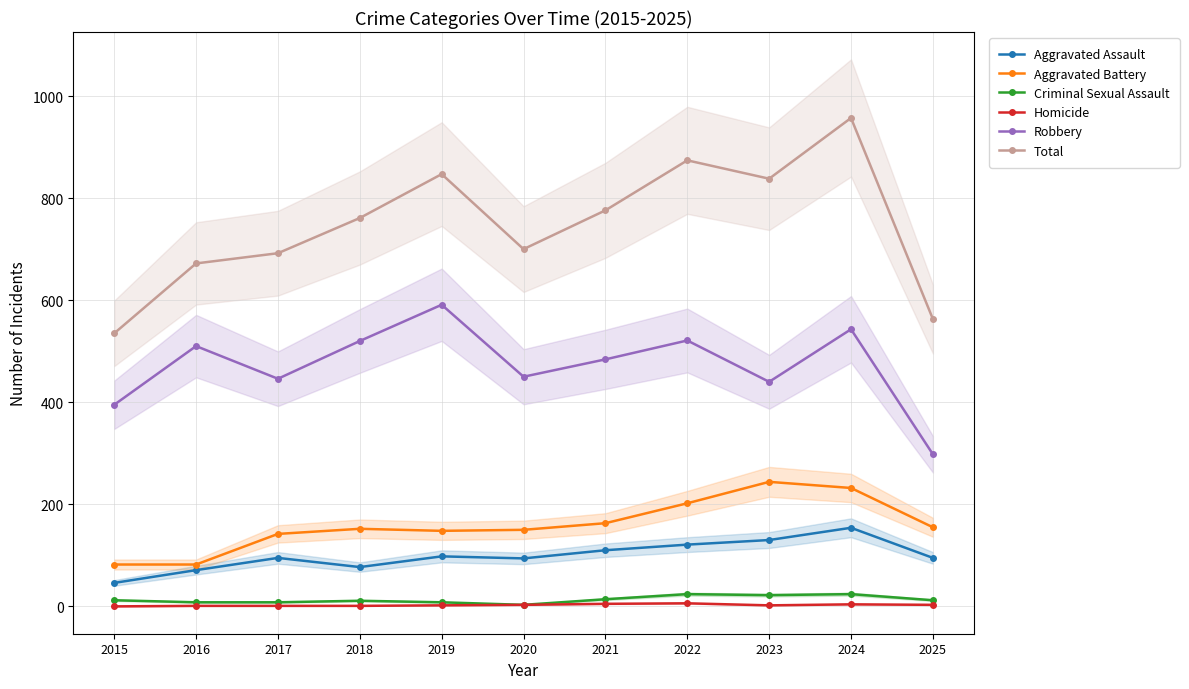

True or false: Homicide and Robbery intersect in this chart.

False